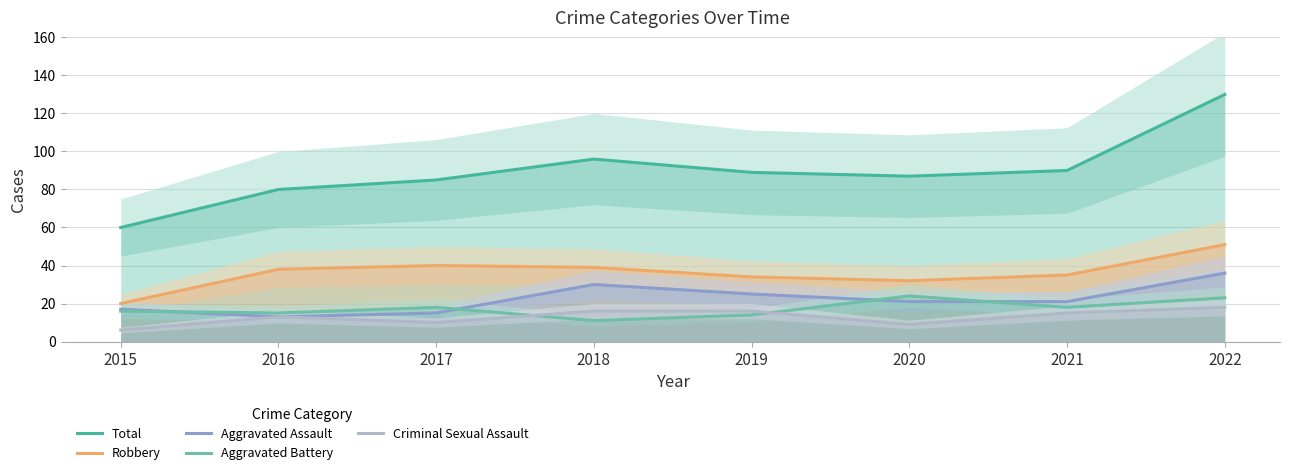

True or false: Criminal Sexual Assault has a value of 21 at 2018.

False